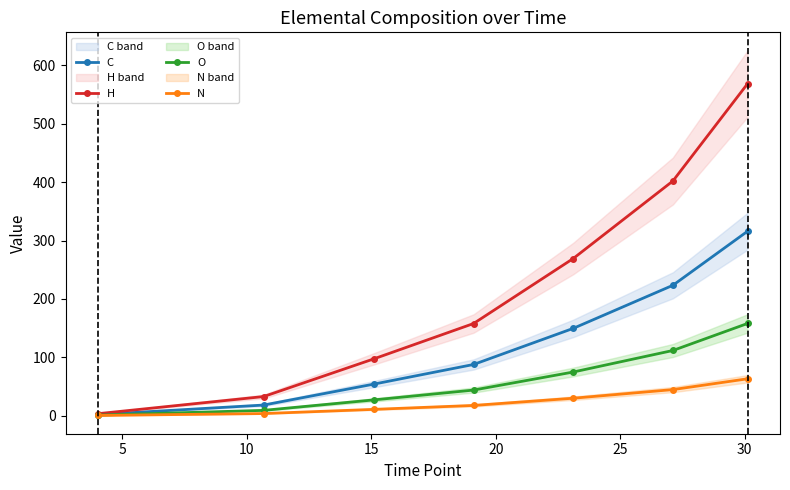

The value of N at 30 is 63.2. True or false?

True